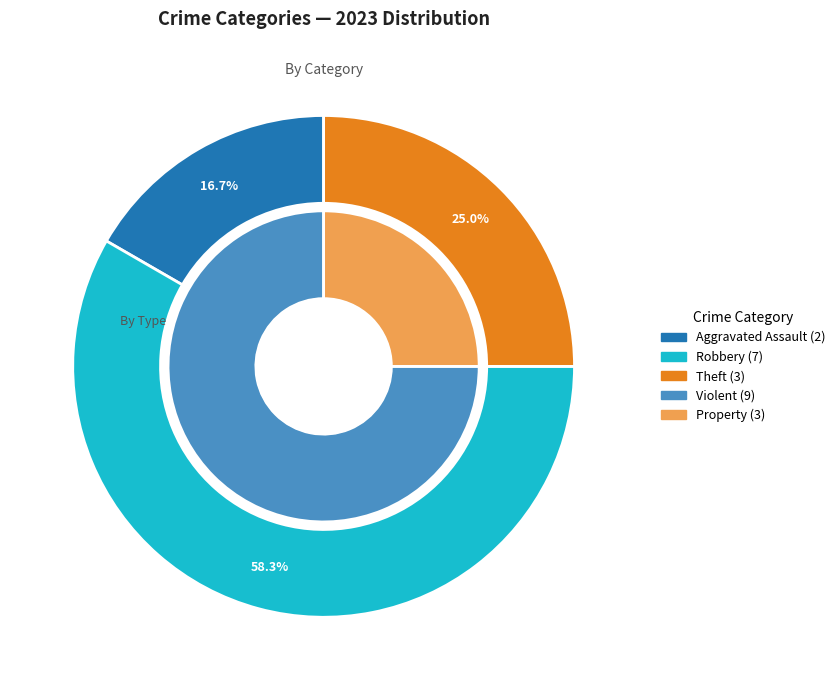

What is the ratio of the value at Aggravated Assault to the value at Robbery?

0.3